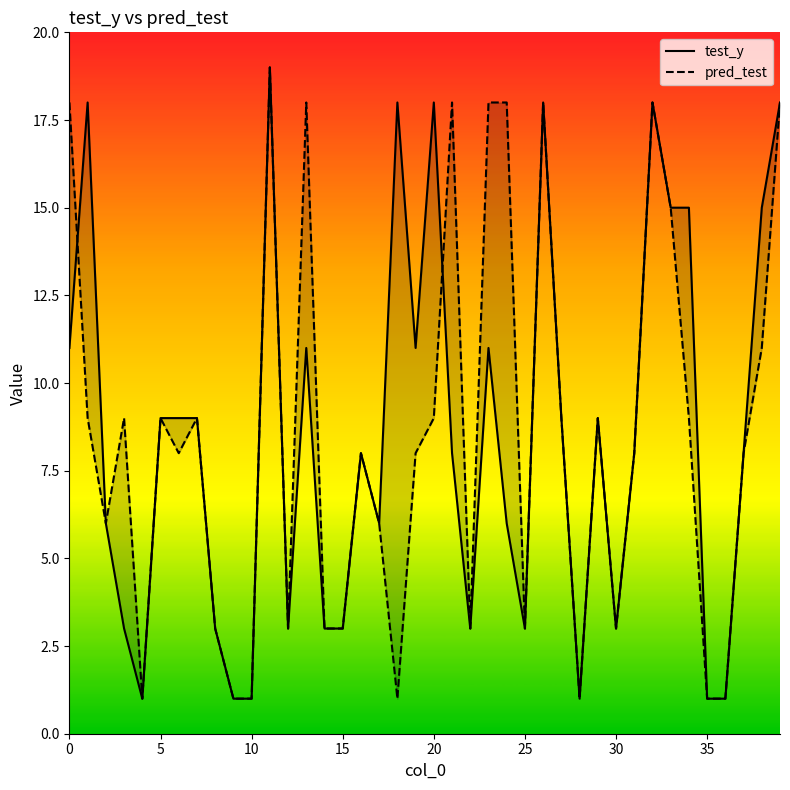

Between 12 and 23, which is larger?

23